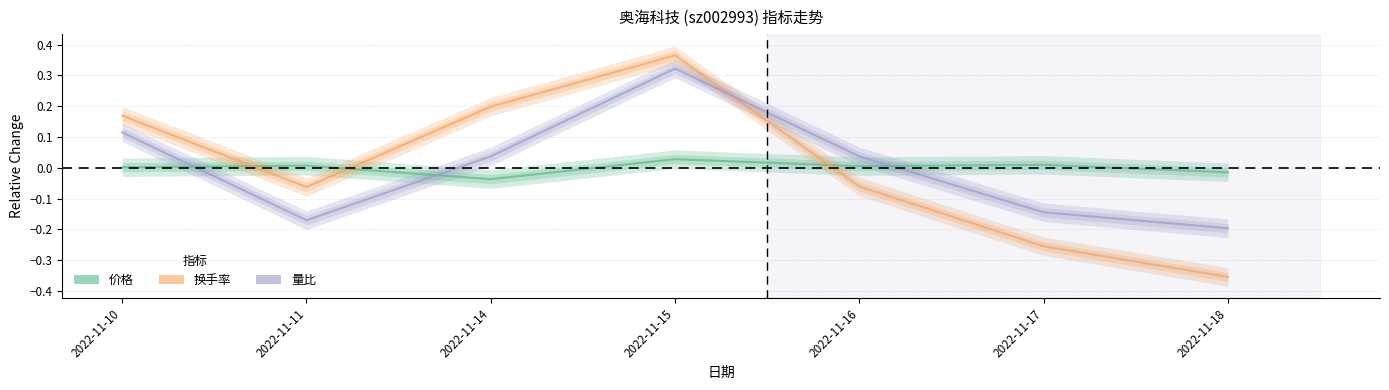

Where is 价格 nearest to the value 0?

2022-11-10